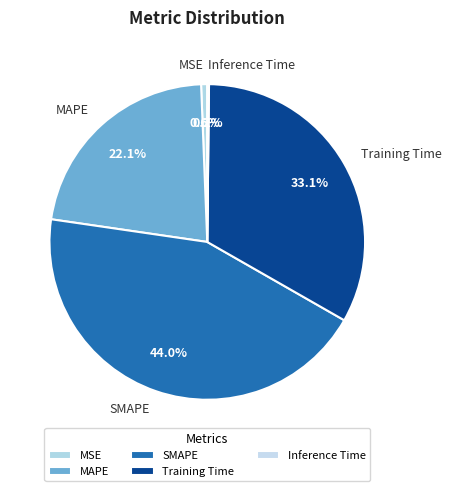

What is the largest slice in the pie chart?

SMAPE